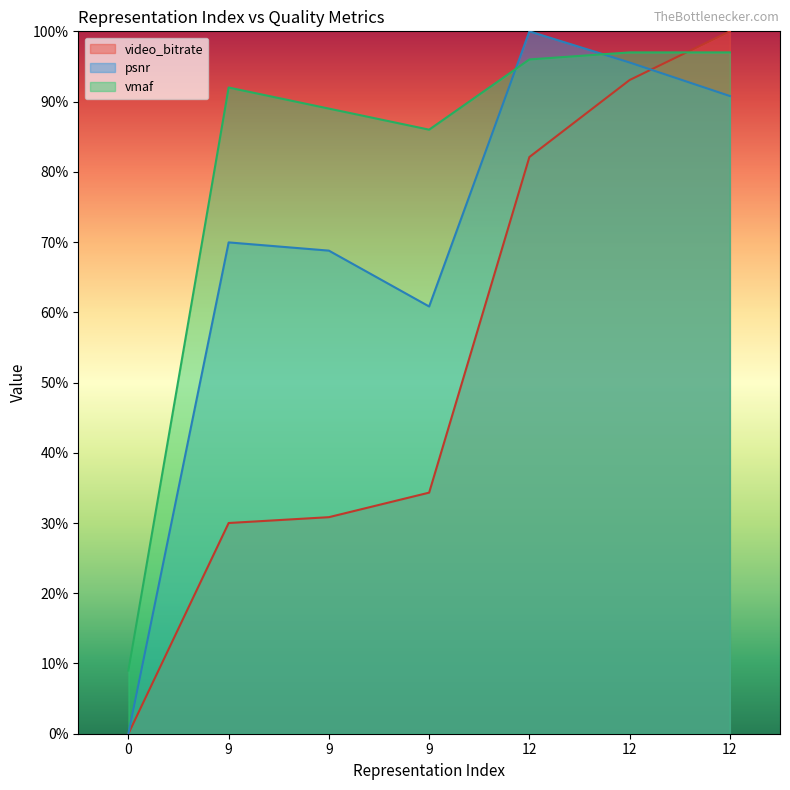

Reading left to right, list all the values displayed in this chart.

video_bitrate: 0=0.0	9=30.0	9=30.8	9=34.3	12=82.1	12=93.1	12=100.0
psnr: 0=0.0	9=70.0	9=68.8	9=60.8	12=100.0	12=95.6	12=90.8
vmaf: 0=9.0	9=92.0	9=89.0	9=86.0	12=96.0	12=97.0	12=97.0